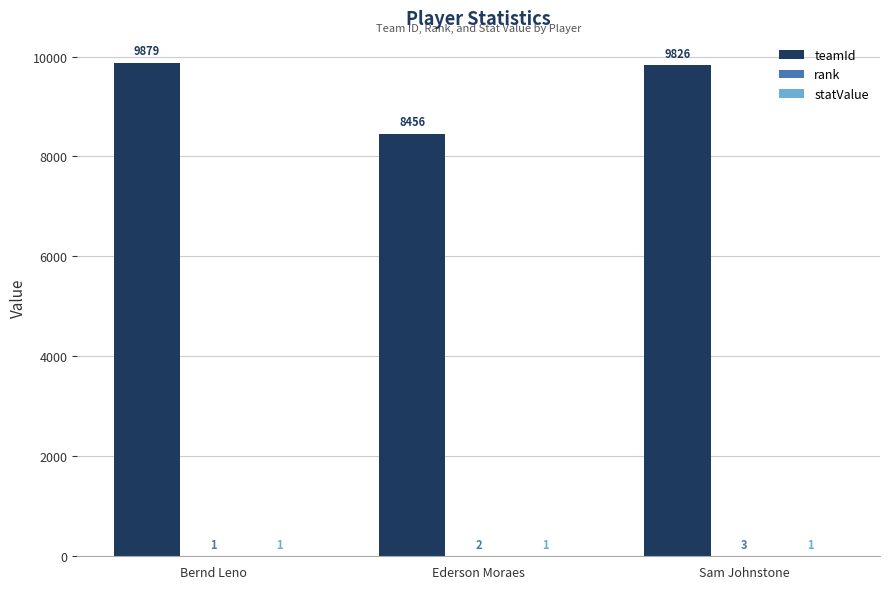

The teamId series shows 9826 at Sam Johnstone. True or false?

True